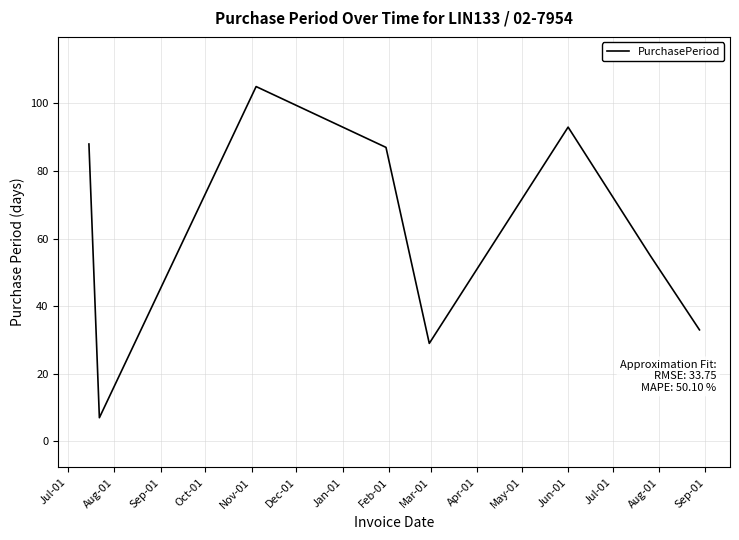

How many interior local valleys (lower than both neighbors) does the data have?

2